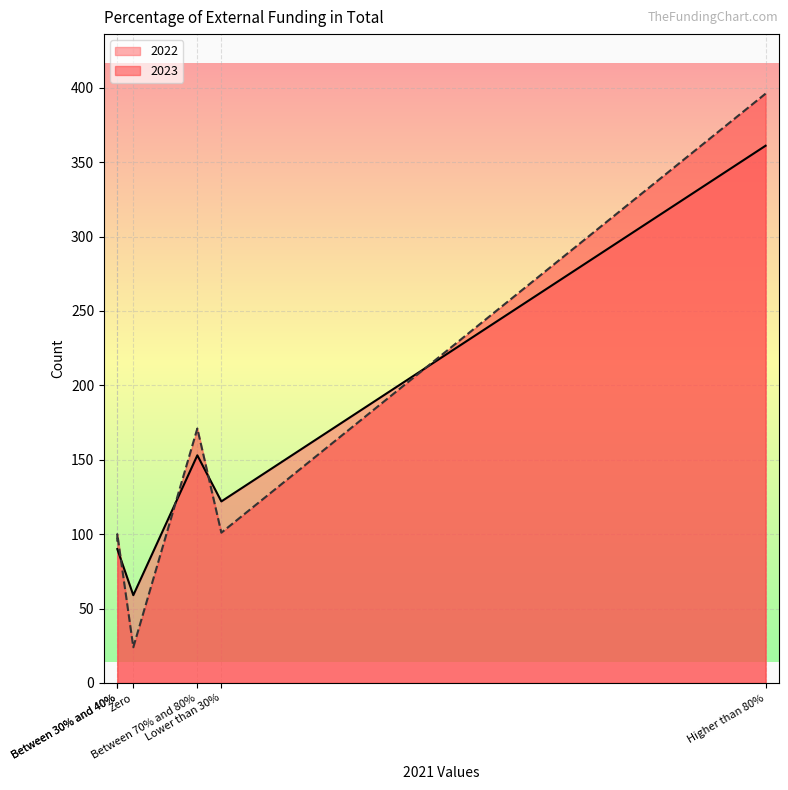

At how many categories does at least one series exceed 56?

6